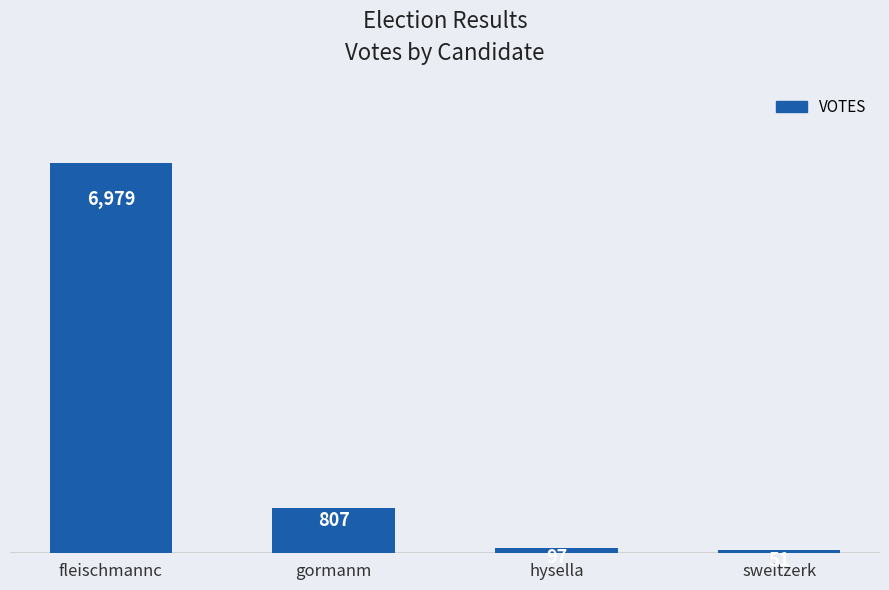

How many series are shown in this chart?

1